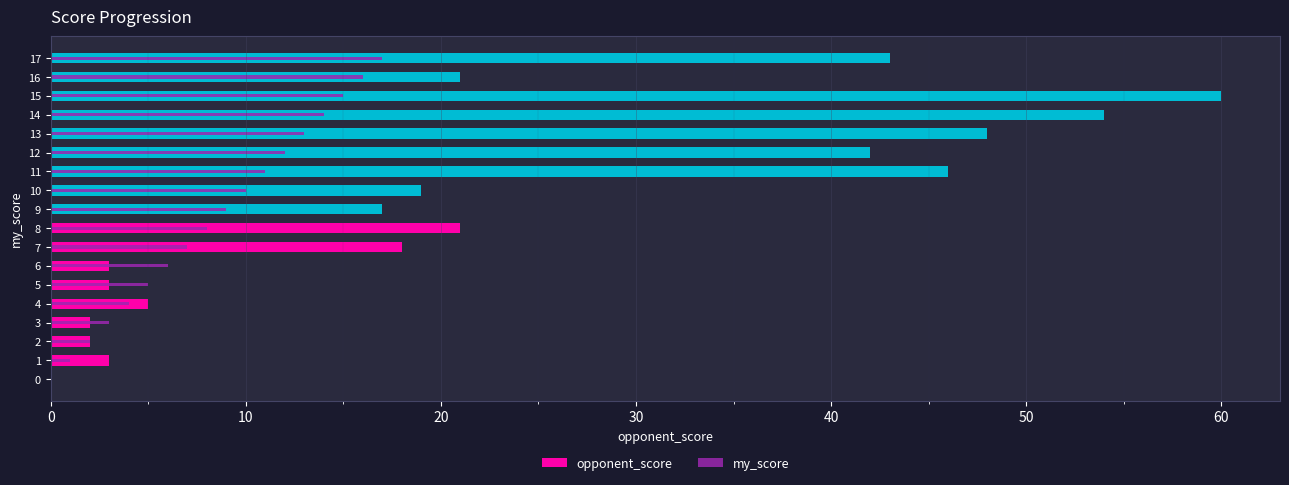

How many bars are there in total?

36